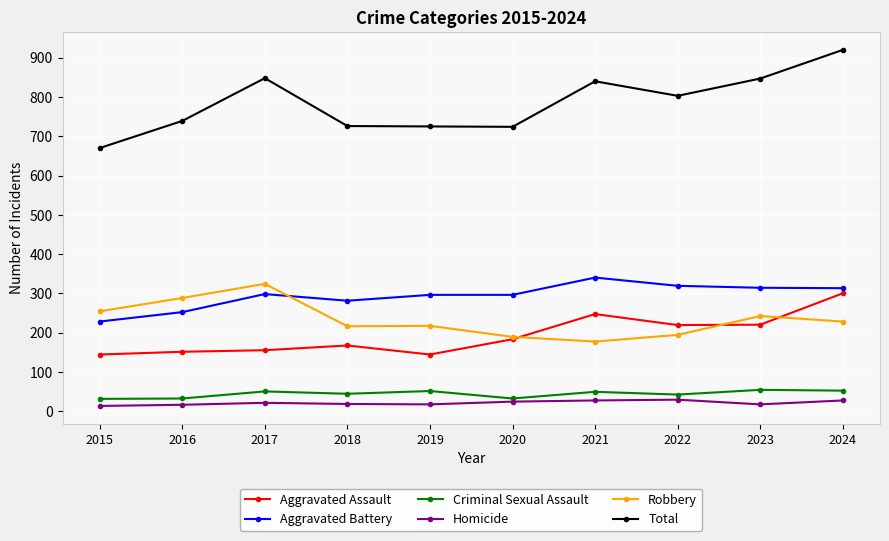

In Robbery, how many points are higher than both neighbors (excluding endpoints)?

3